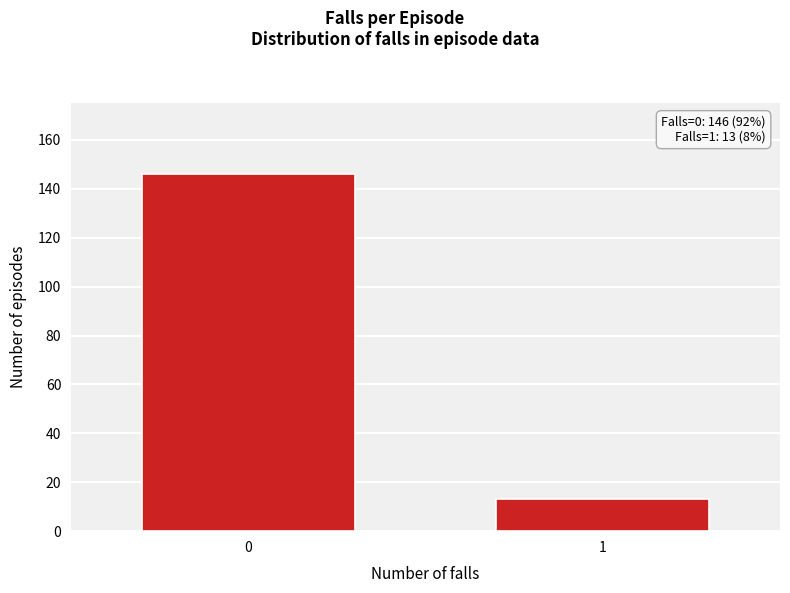

Reading left to right, extract all data points from this chart.

0=146	1=13